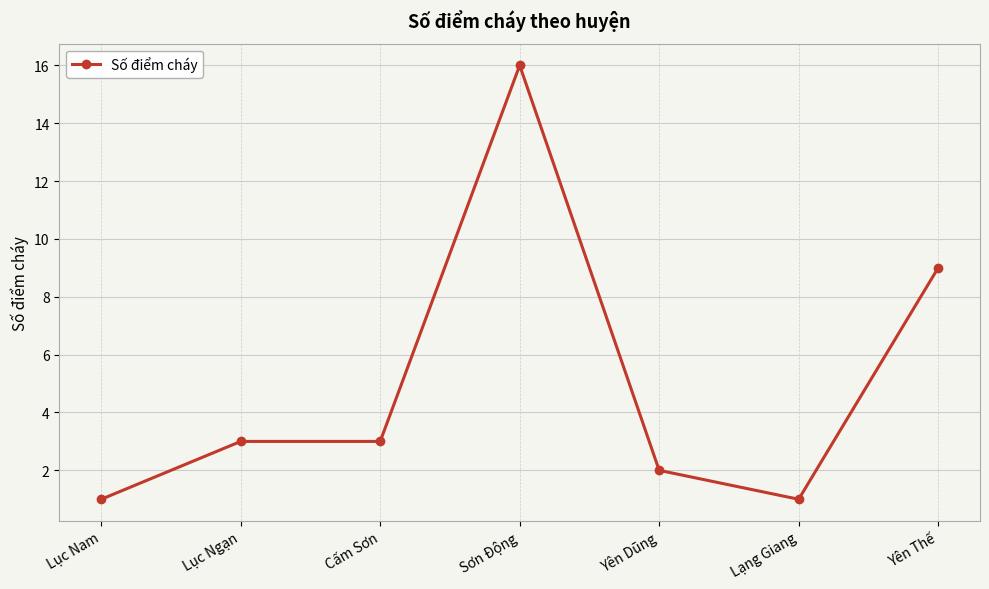

What is the label of the 1st point from the right?

Yên Thế